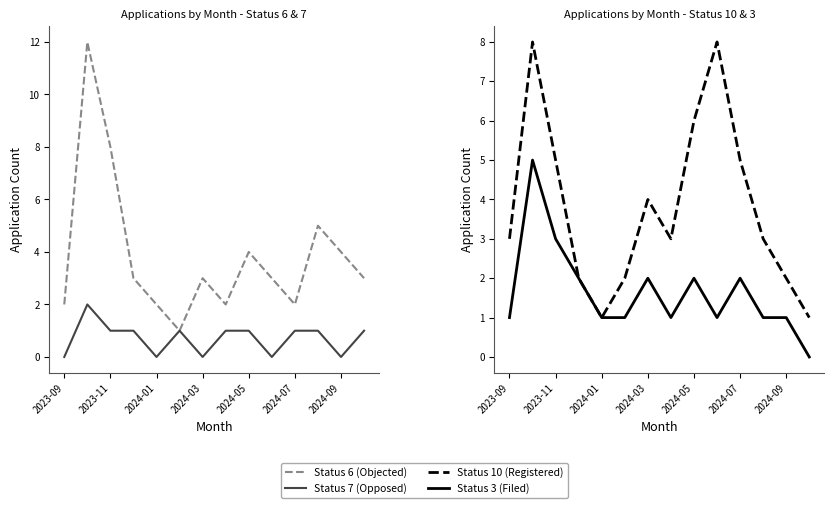

True or false: Status 10 (Registered) and Status 6 (Objected) intersect in this chart.

True